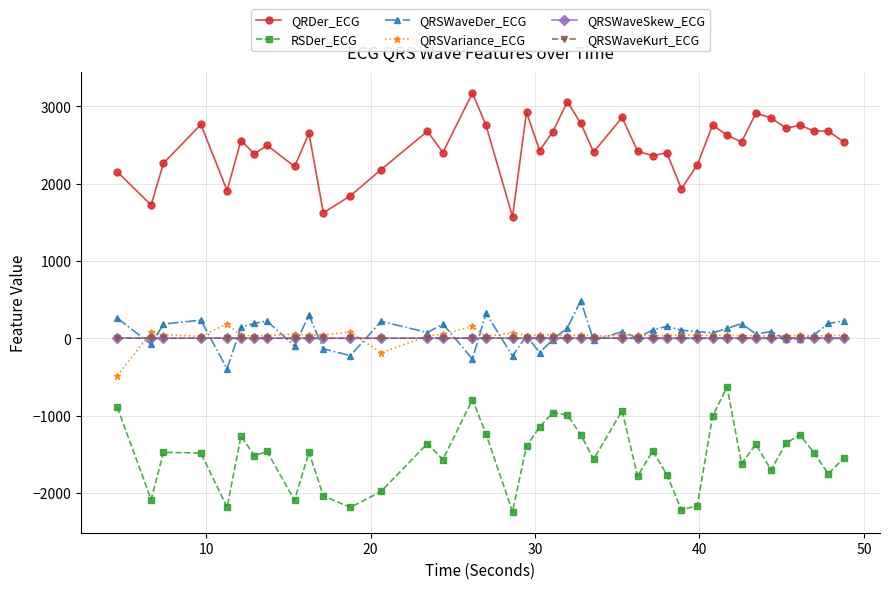

What is the smallest value displayed?

-2244.7